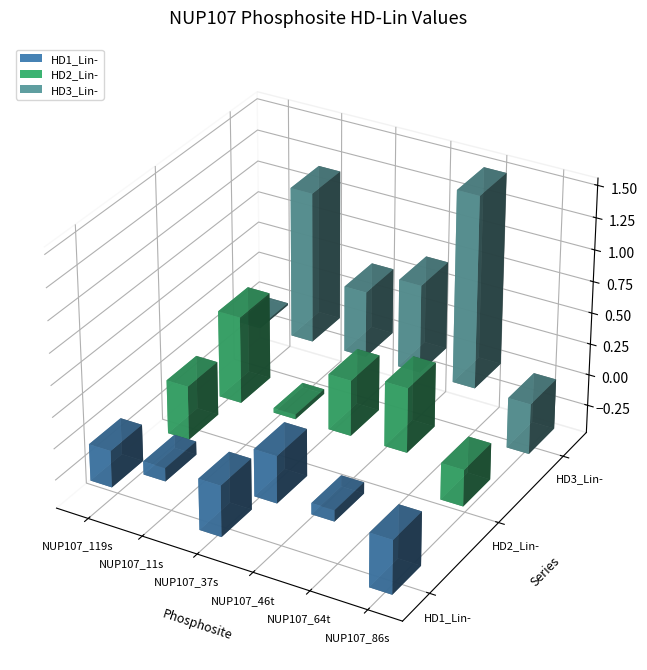

What is the average value of the HD1_Lin- series?

-0.1